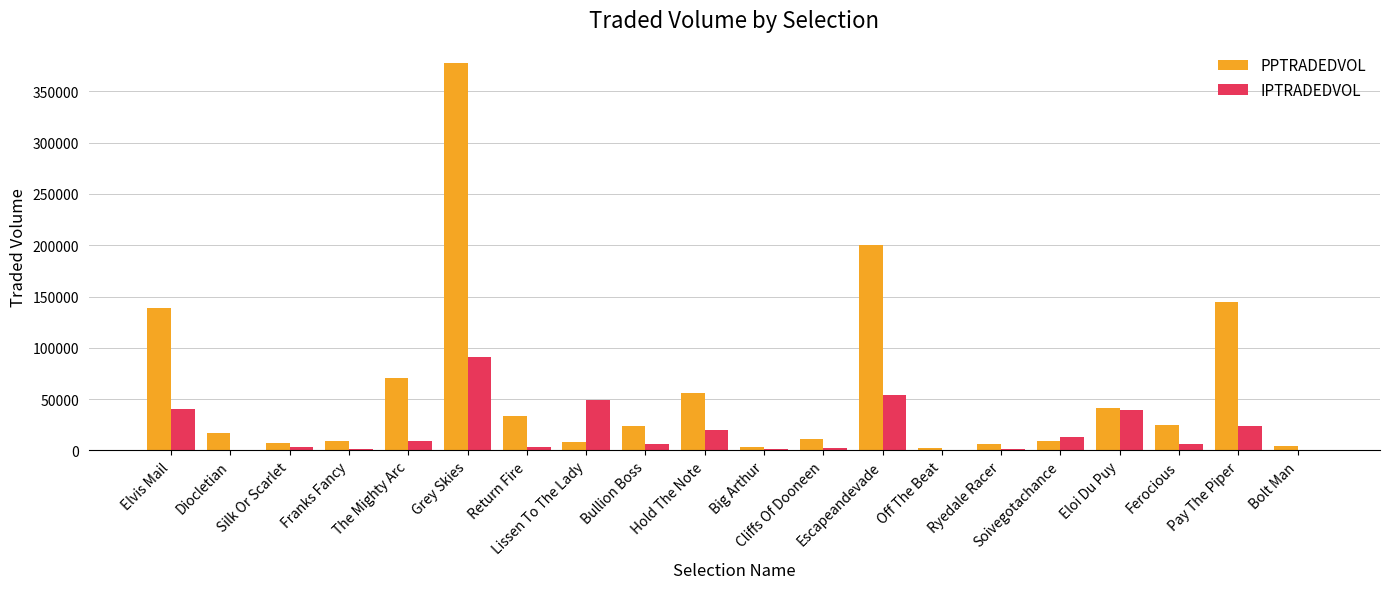

What is the sum of all PPTRADEDVOL values?

1188659.1